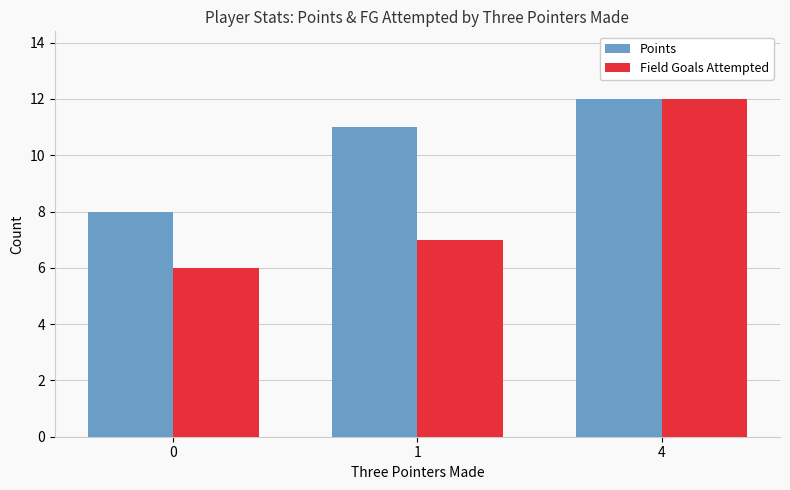

Is the value of Points at 0 greater than the value of Field Goals Attempted at 0?

Yes